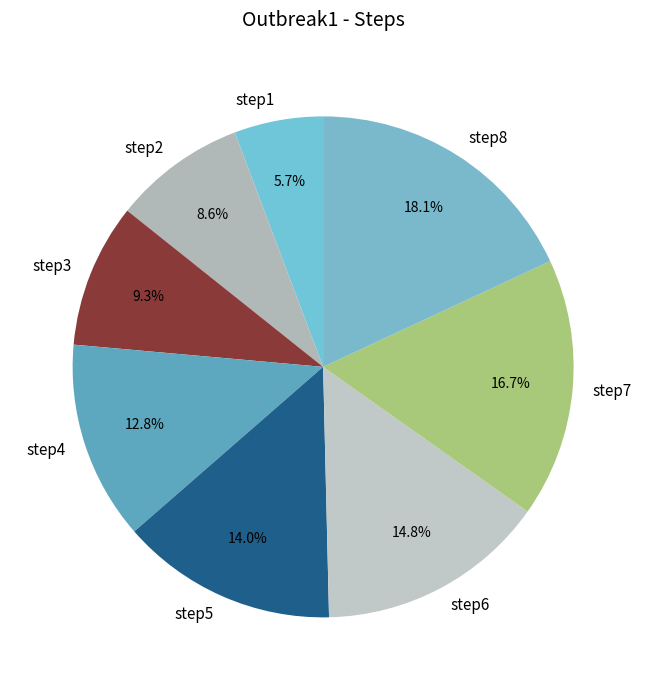

To the nearest percent, what portion does step1 represent?

6%